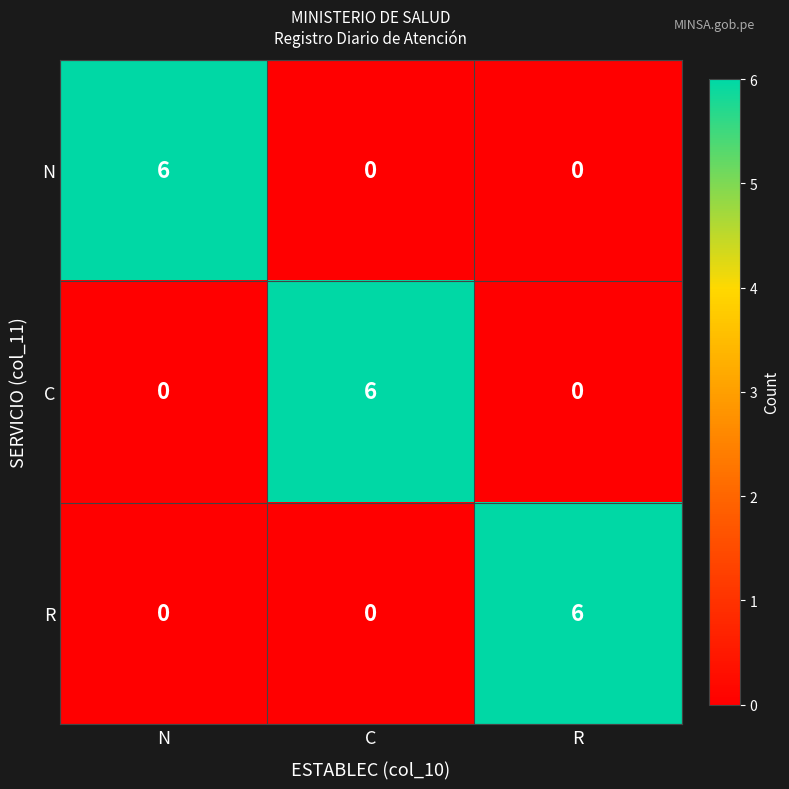

True or false: R has a value of 2 at N.

False